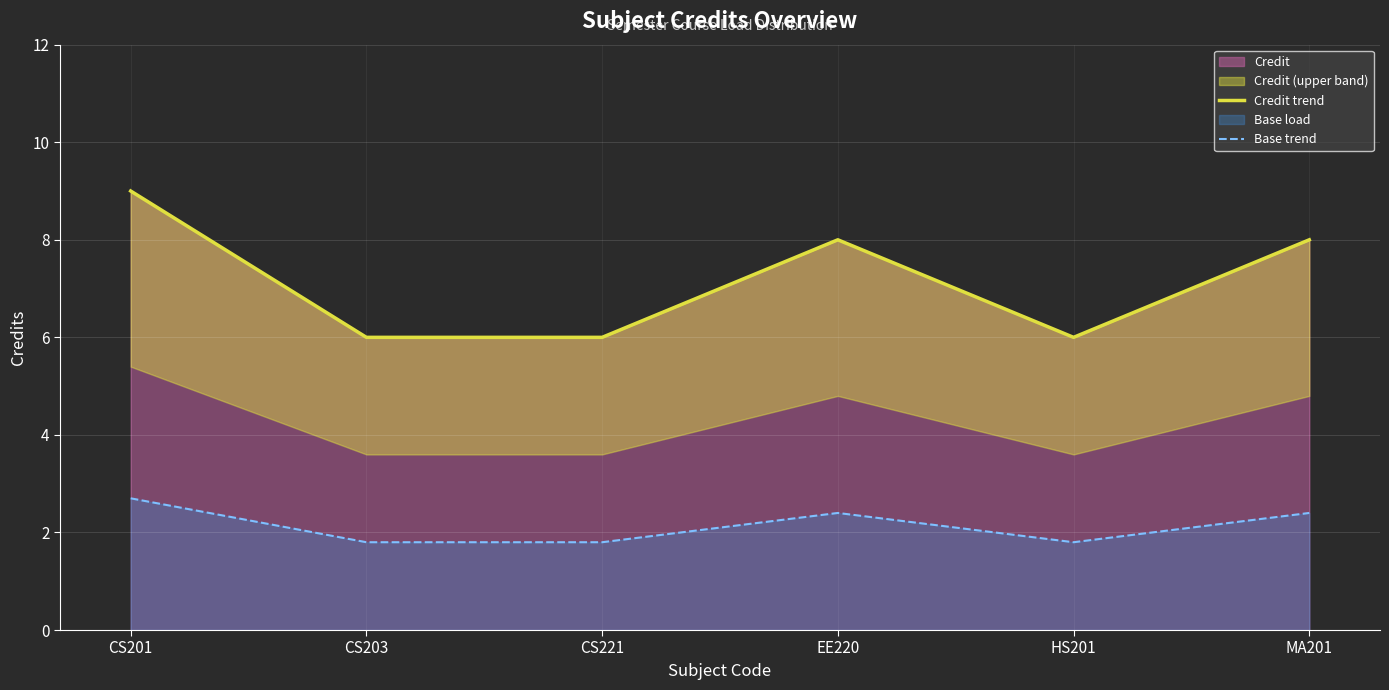

Reading right to left, extract all data points from this chart.

Credit trend: MA201=8.0	HS201=6.0	EE220=8.0	CS221=6.0	CS203=6.0	CS201=9.0
Base trend: MA201=2.4	HS201=1.8	EE220=2.4	CS221=1.8	CS203=1.8	CS201=2.7